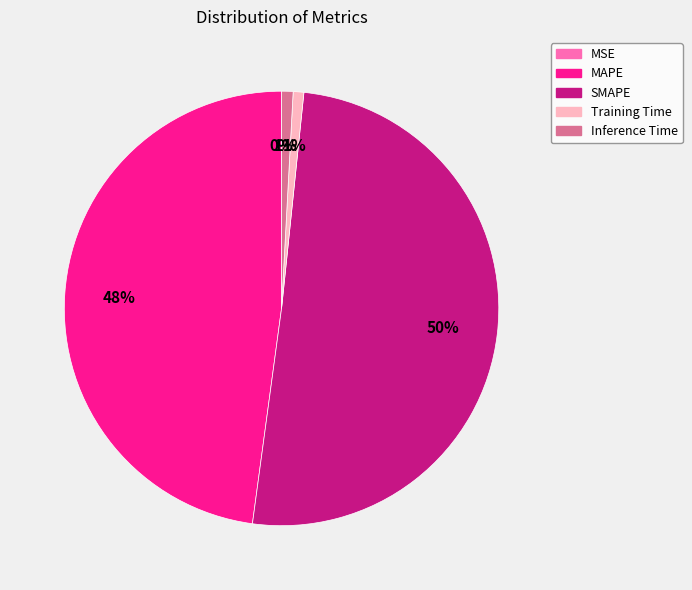

Does Training Time account for over 50% of the chart?

No